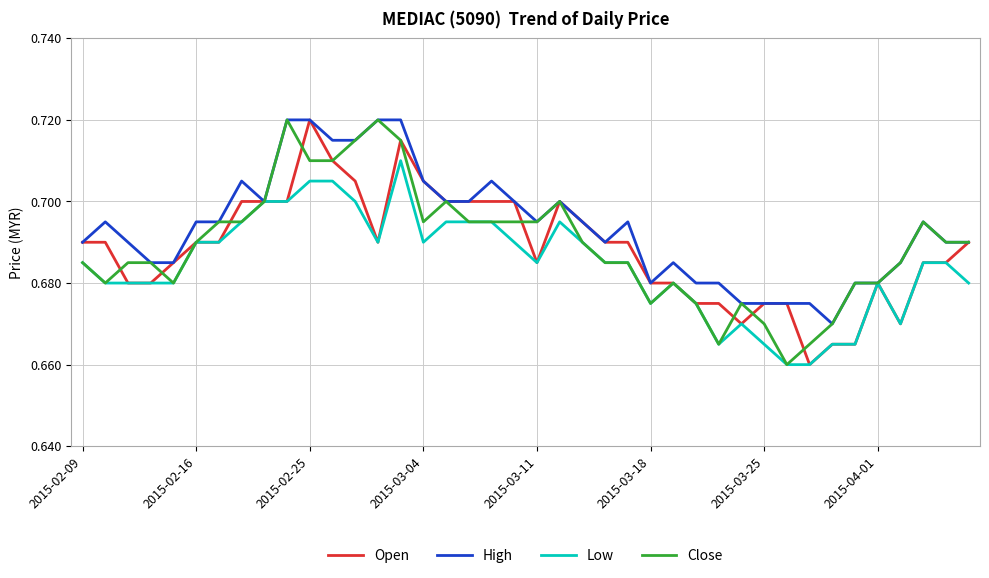

Which series has the largest total across all categories?

High